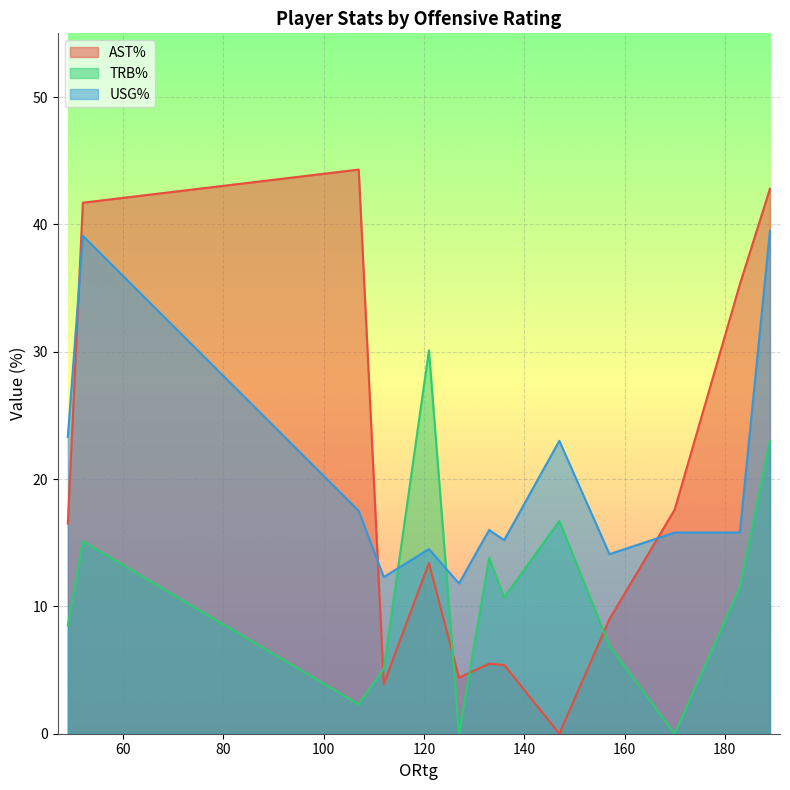

What is the sum of the USG% values at 127 and 170?

27.6